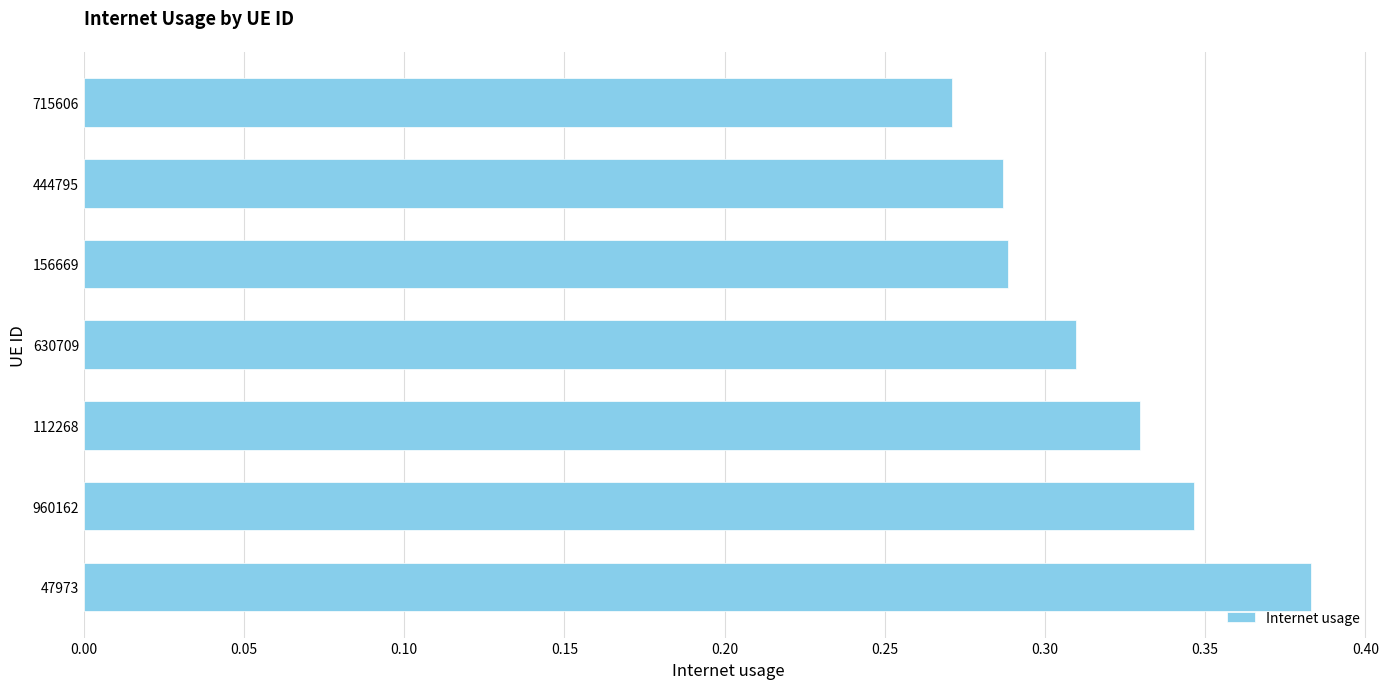

Is it true that the value at 156669 is 0.2?

False